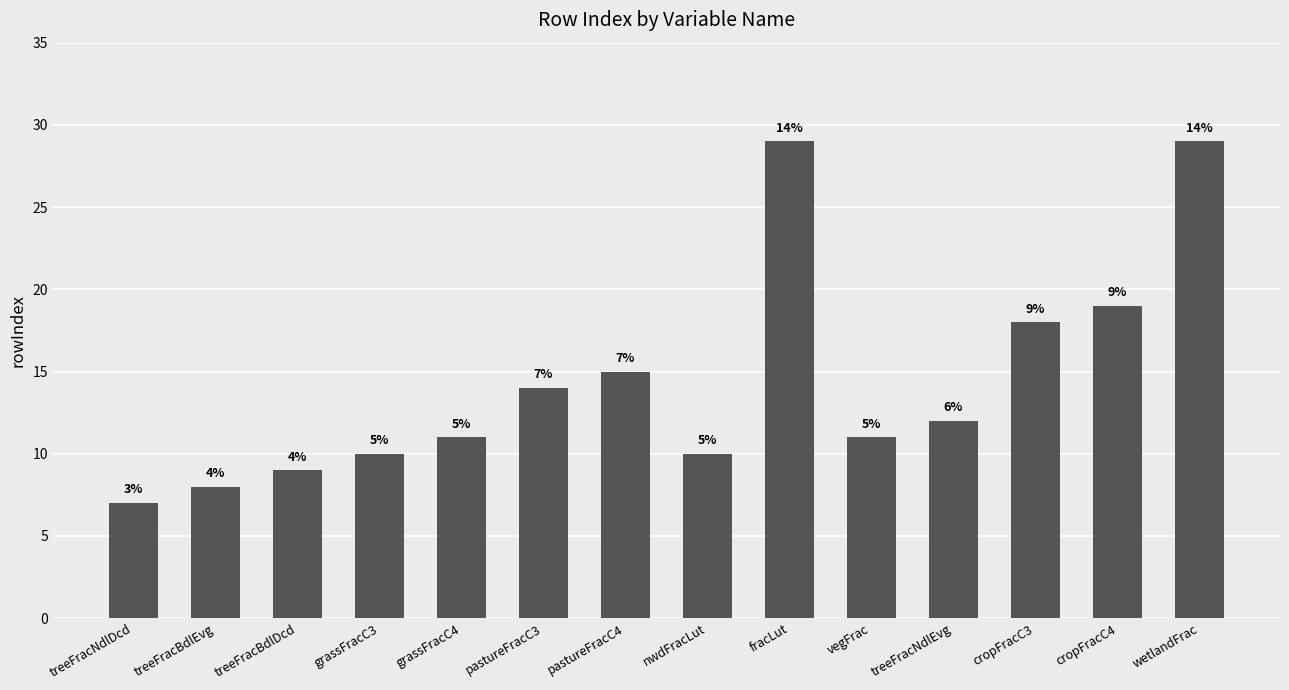

What is the difference between the maximum and minimum values?

22